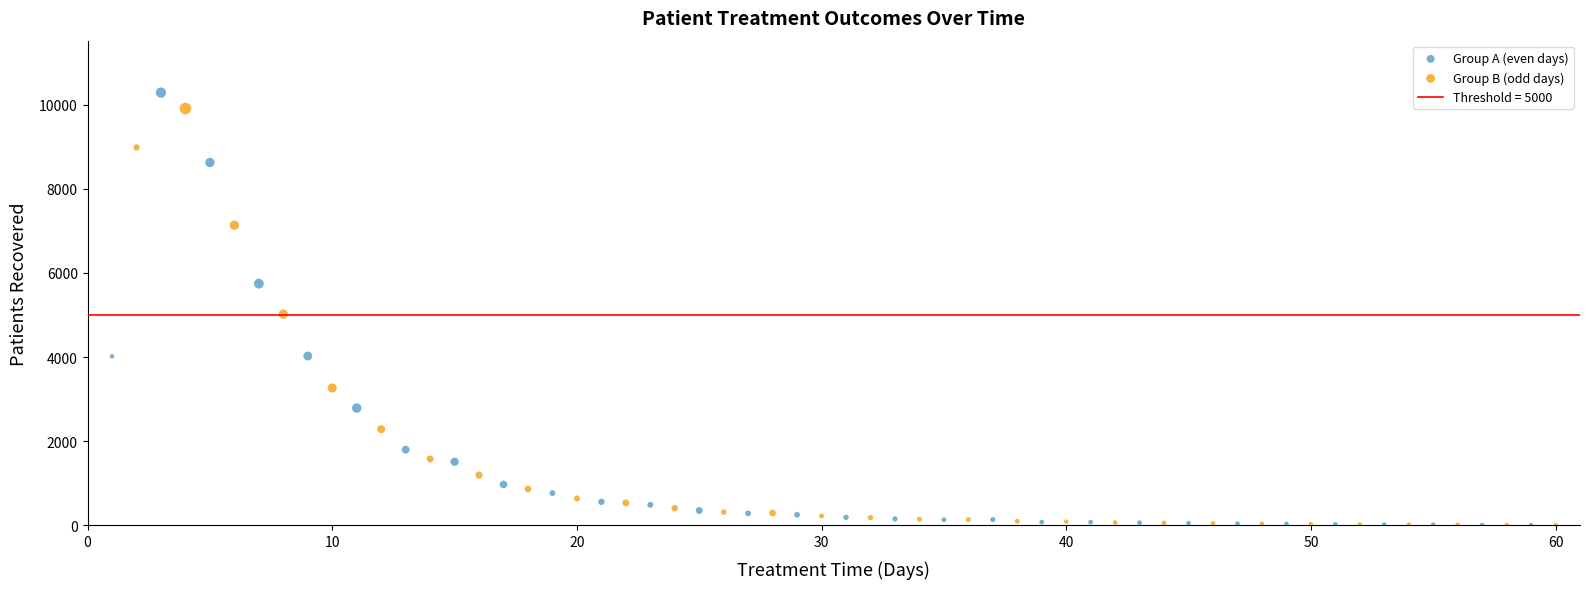

Which series has the widest spread of Y values?

Group A (even days)